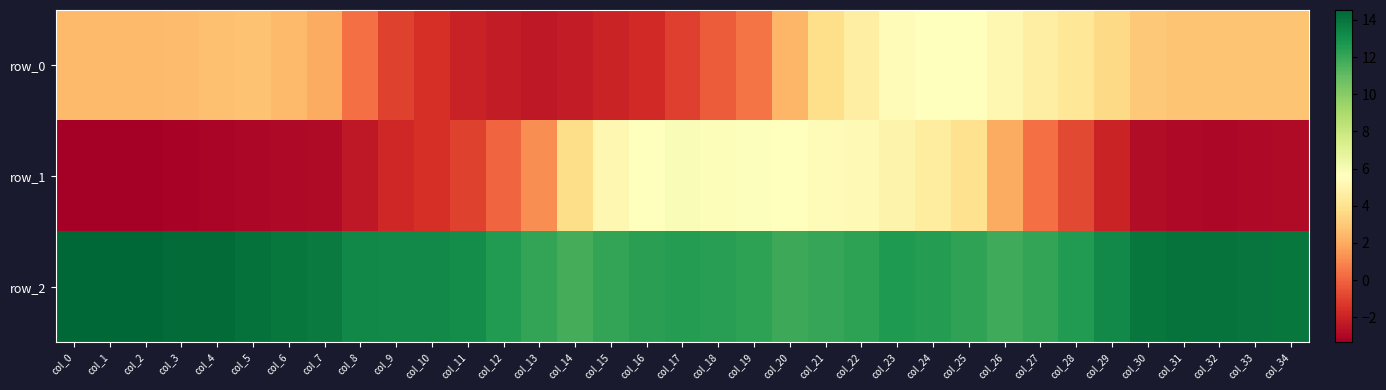

What is the spread (max minus min) of values at col_28?

13.3